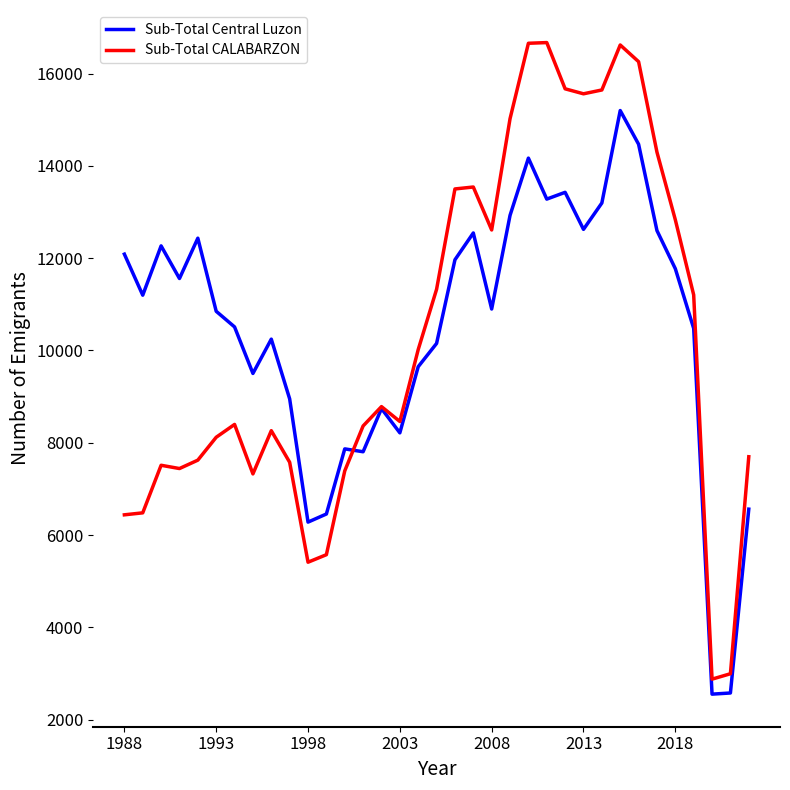

Which series has the widest spread of values?

Sub-Total CALABARZON